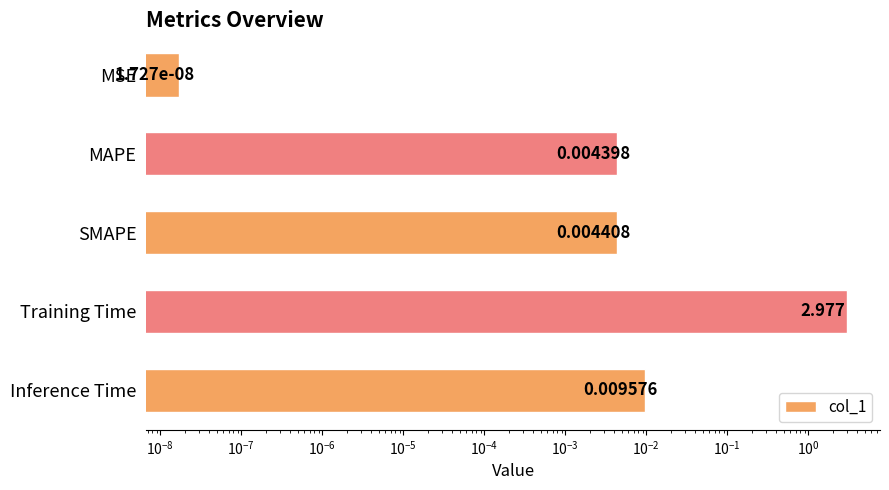

Reading left to right, what are all the values shown in this chart?

0.0	0.0	0.0	3.0	0.0